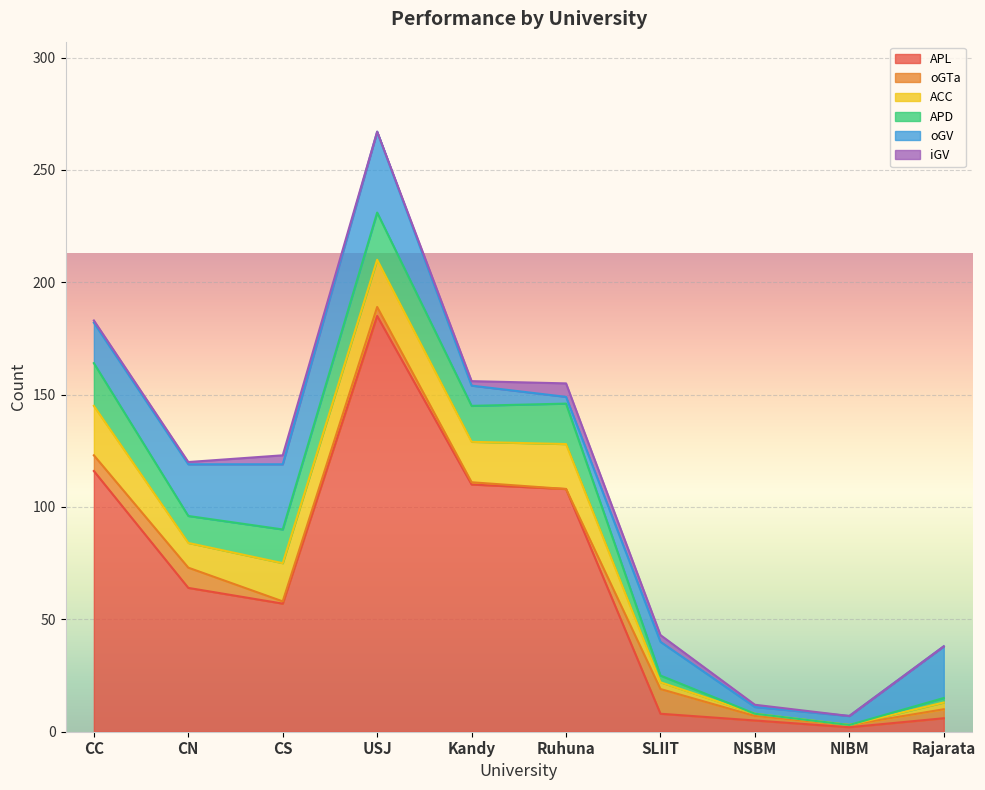

Which series has the largest range (max minus min)?

APL